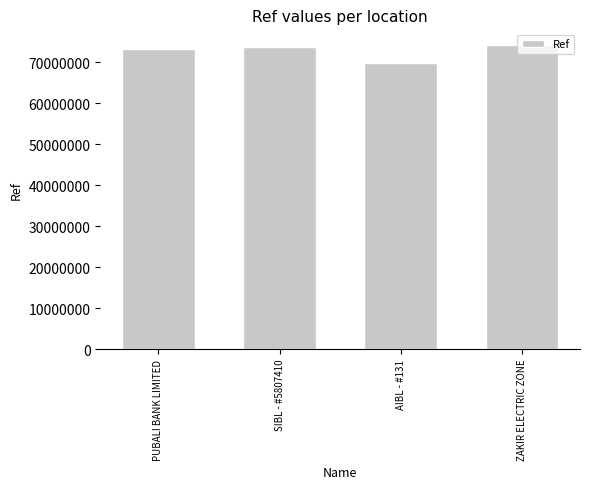

Which has a higher value, AIBL - #131 or SIBL - #5807410?

SIBL - #5807410